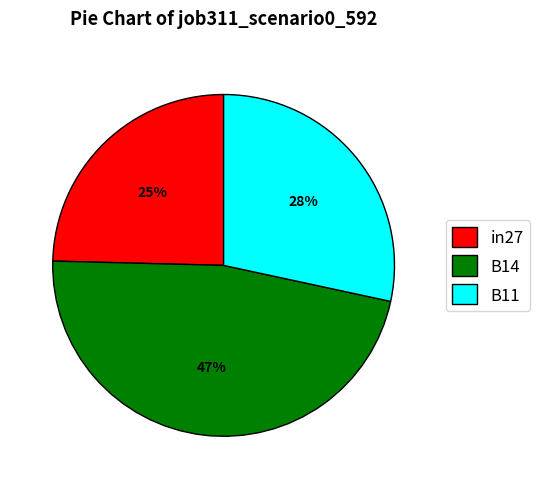

What is the smallest slice in the pie chart?

in27